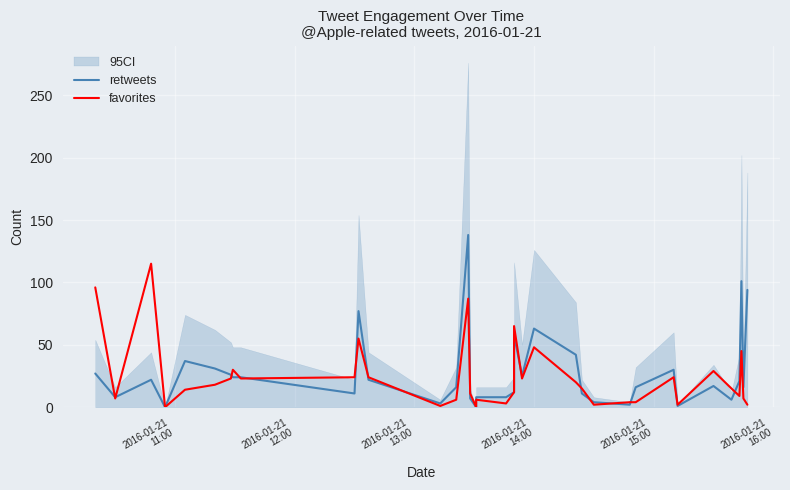

True or false: favorites and retweets intersect in this chart.

True